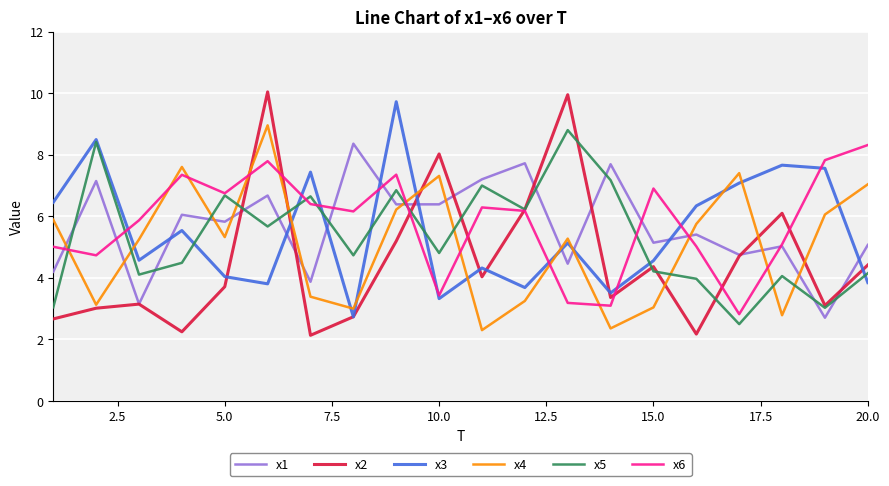

Which series has the widest spread of values?

x2